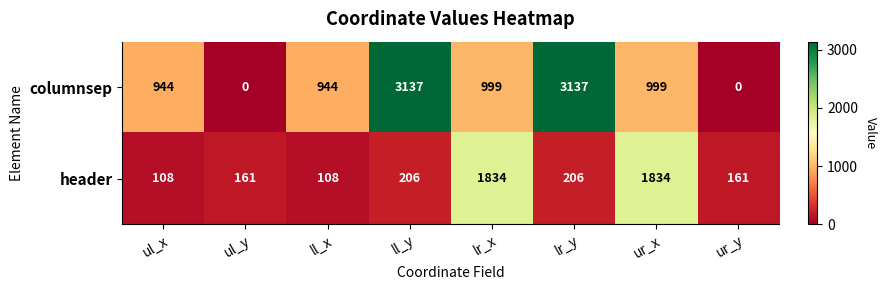

Which series changed the most between ul_x and ur_y?

columnsep